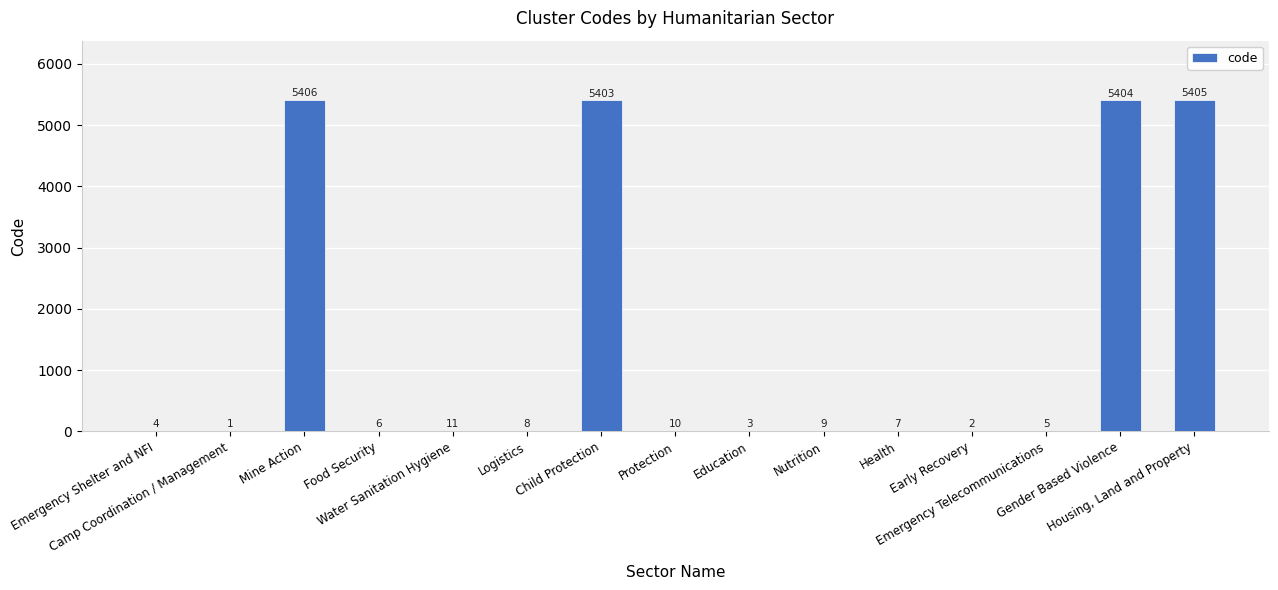

What is the sum of all values?

21684